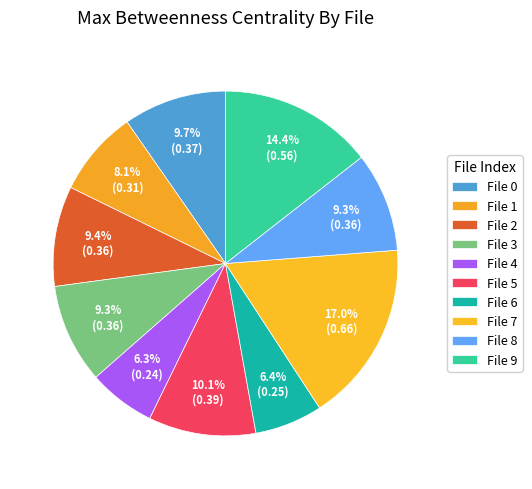

Count the number of slices in the pie.

10